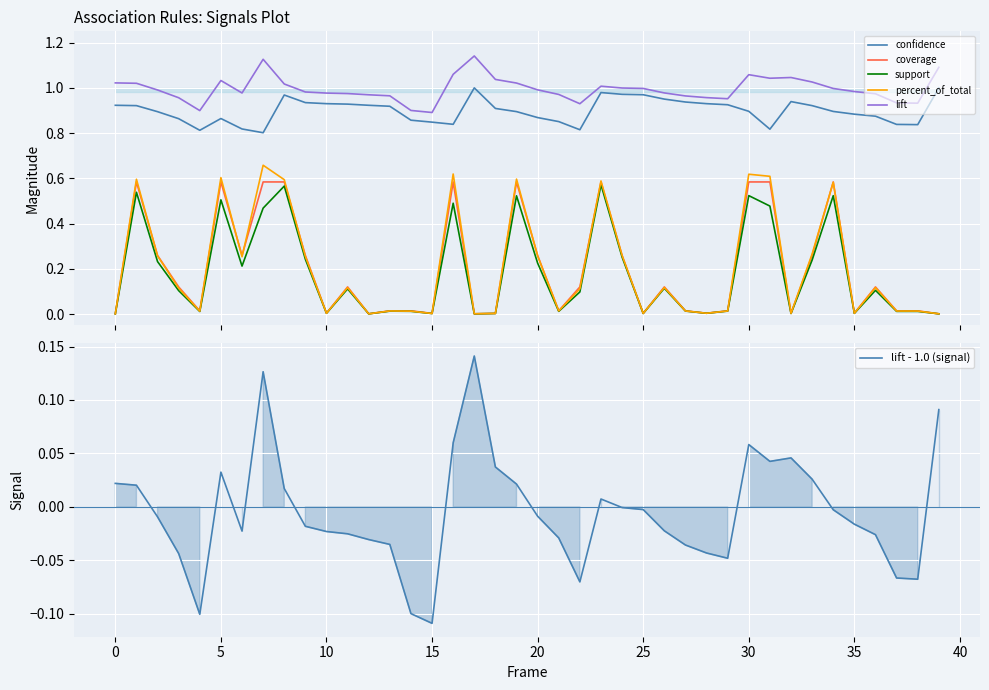

What is the highest value of the coverage series?

0.6